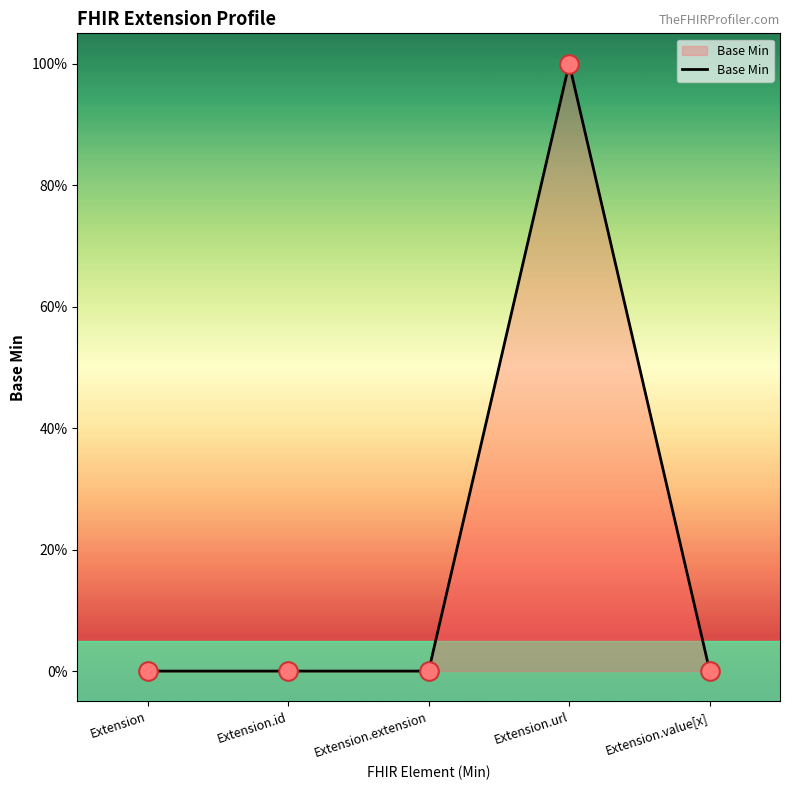

Which has a higher value, Extension.value[x] or Extension?

Extension.value[x]